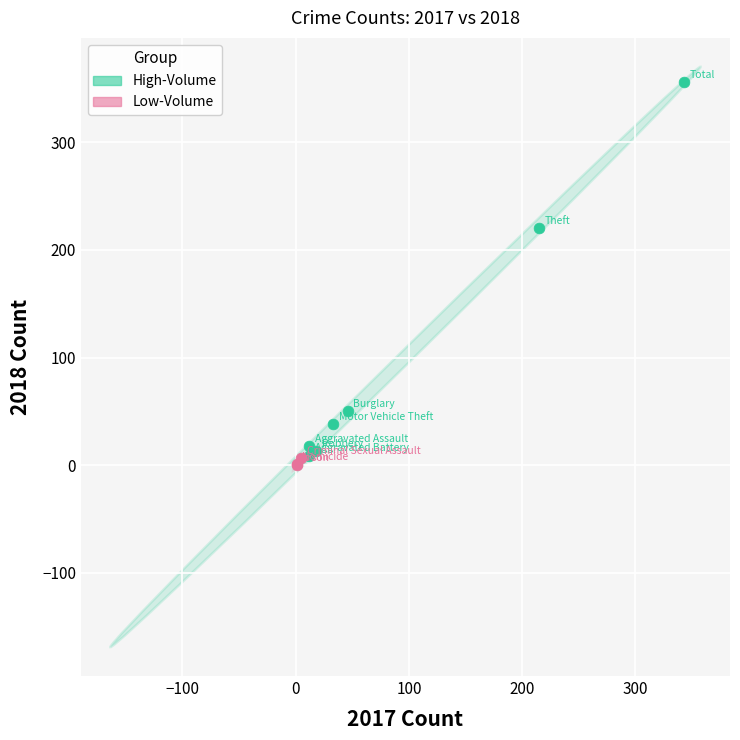

Which series reaches the maximum Y coordinate?

High-Volume